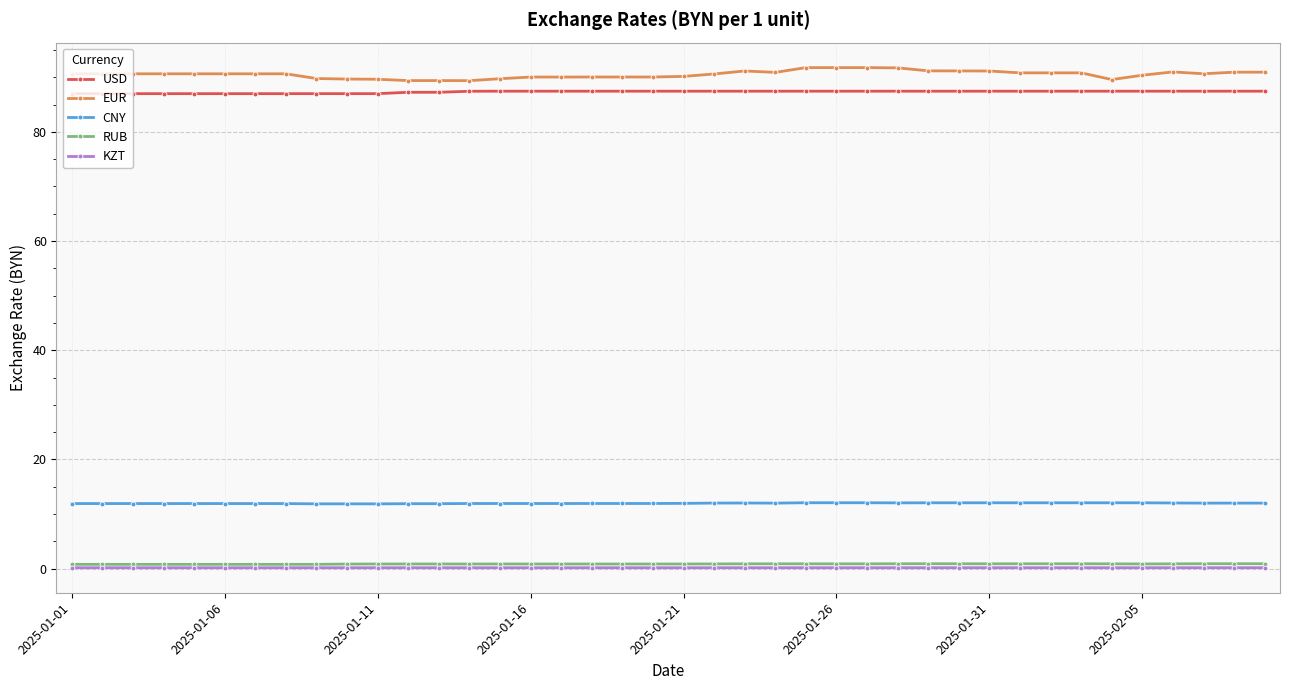

What is the minimum value for CNY?

11.9